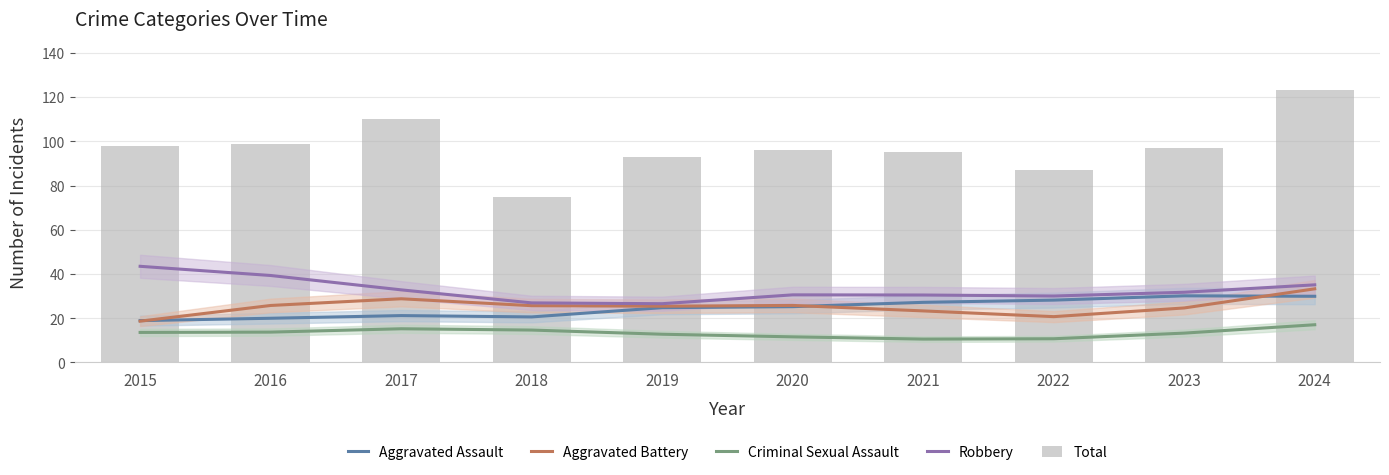

The value of Aggravated Assault at 2022 is 42.2. True or false?

False